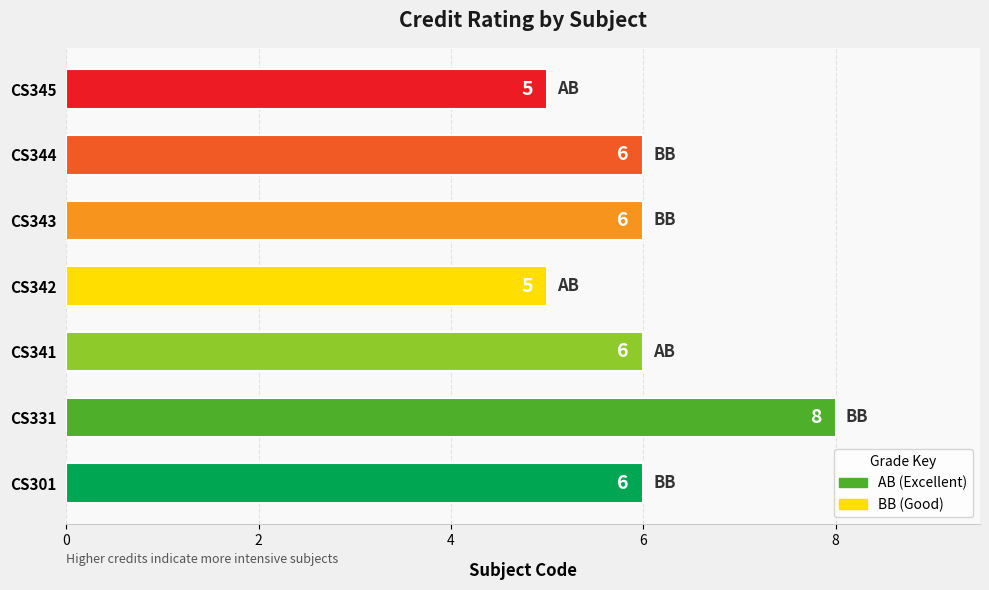

Count the number of data series in this chart.

1